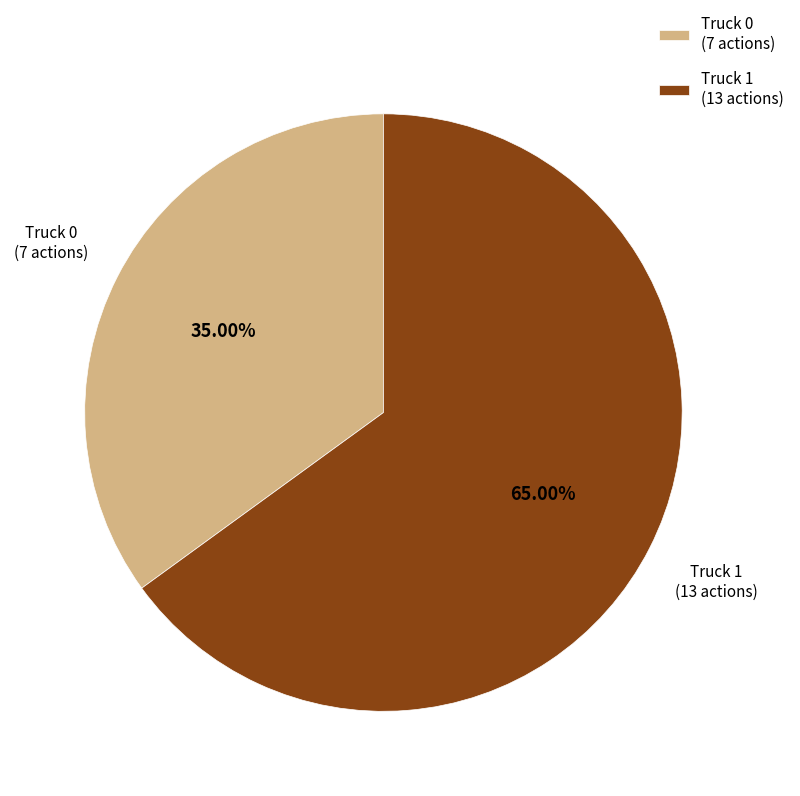

How many slices are in this pie chart?

2